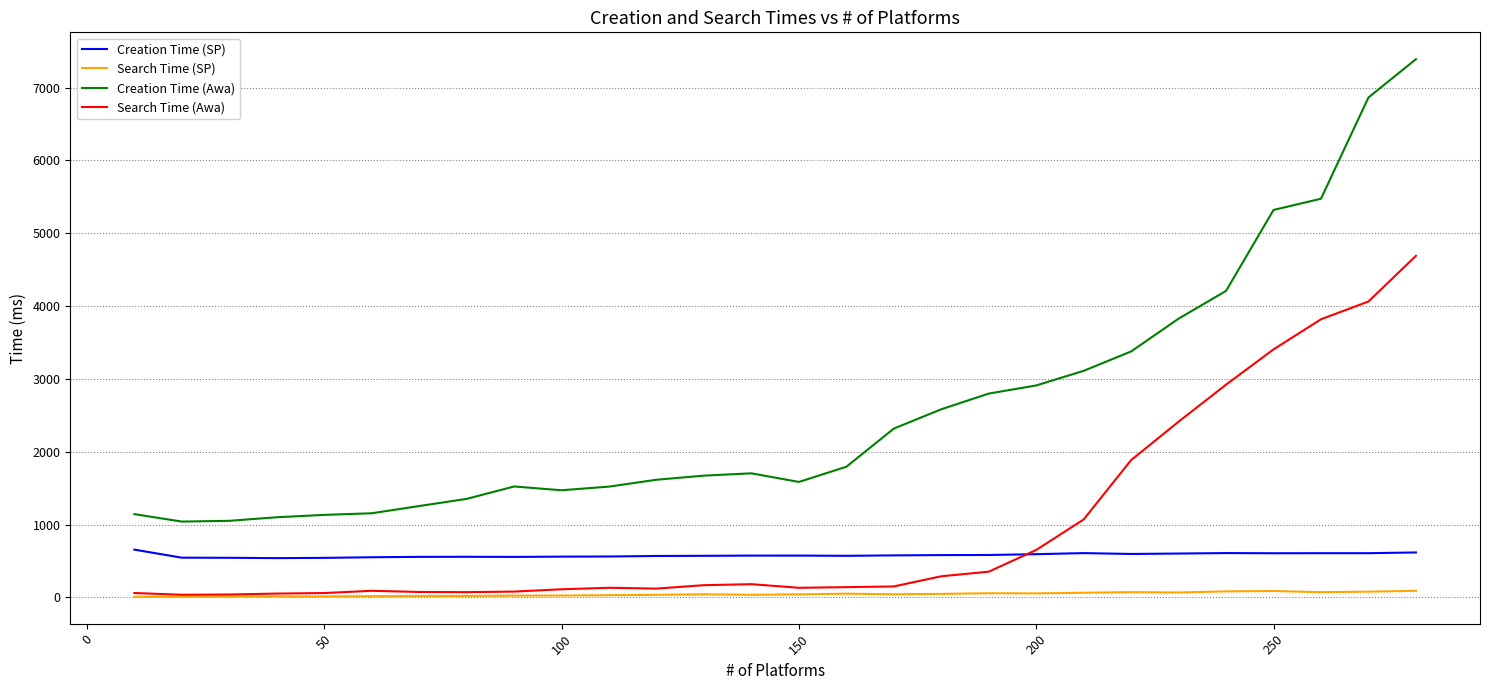

Which series has the widest spread of values?

Creation Time (Awa)